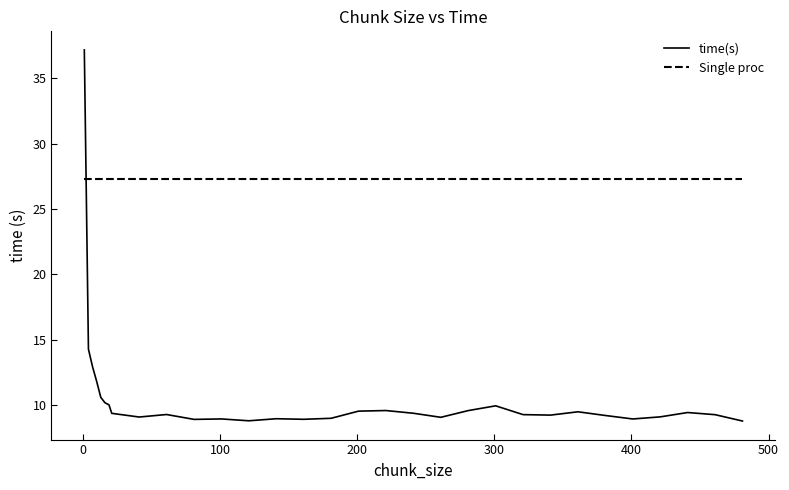

Which series has the largest total across all categories?

Single proc